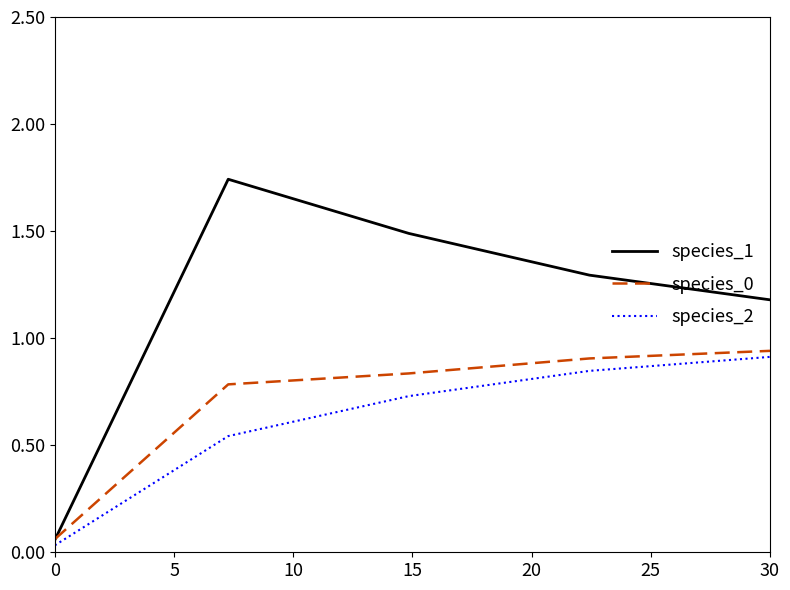

True or false: species_2 and species_1 intersect in this chart.

False